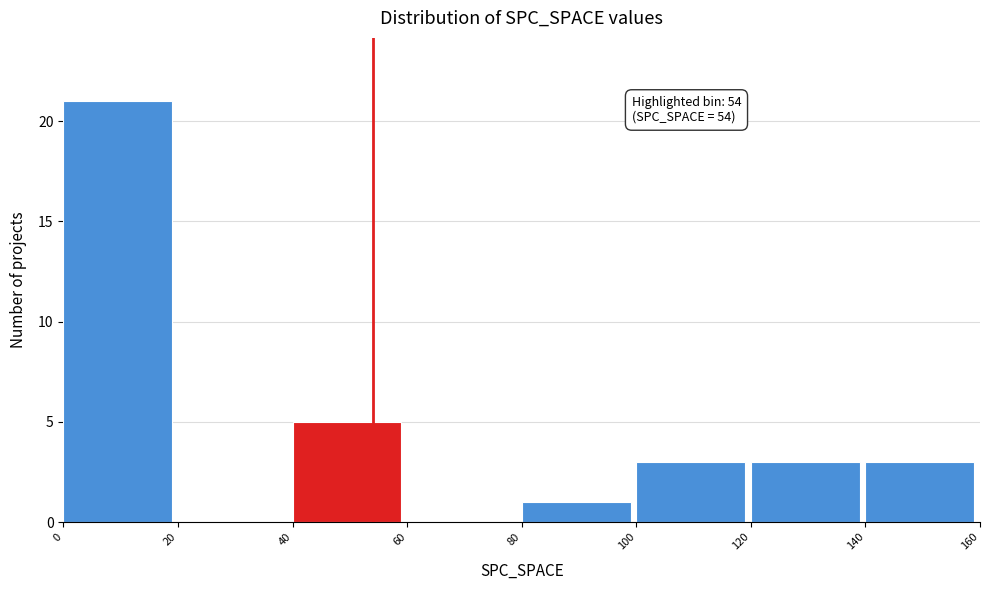

Which range on the x-axis has the tallest bar?

0 to 20